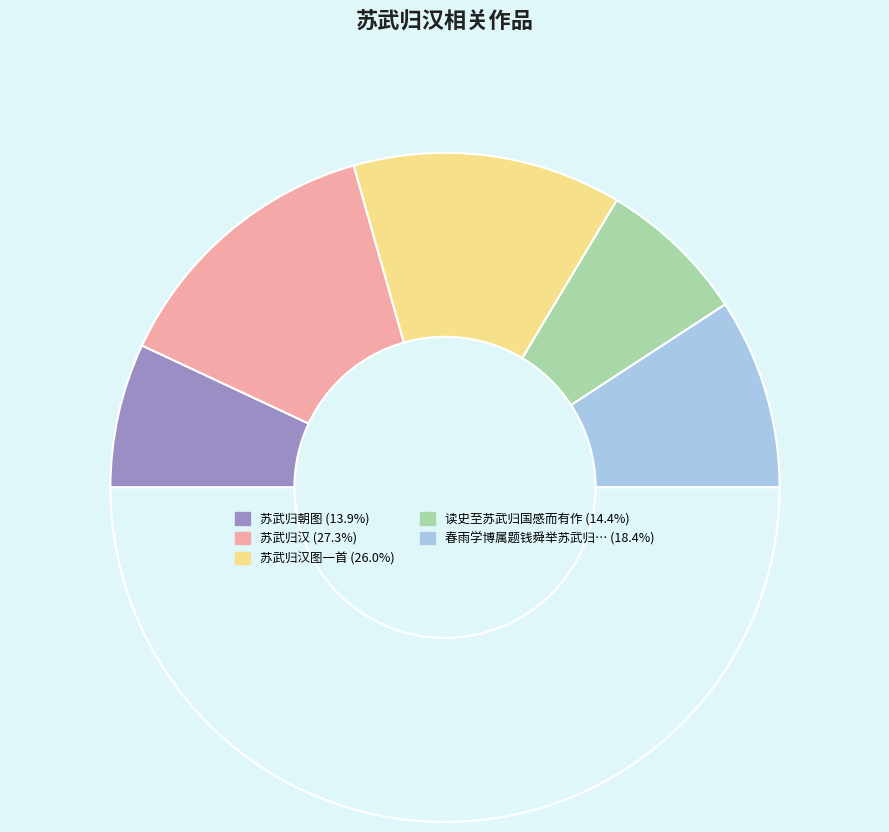

Rank the categories by value from highest to lowest.

苏武归汉, 苏武归汉图一首, 春雨学博属题钱舜举苏武归阙图卷, 读史至苏武归国感而有作, 苏武归朝图